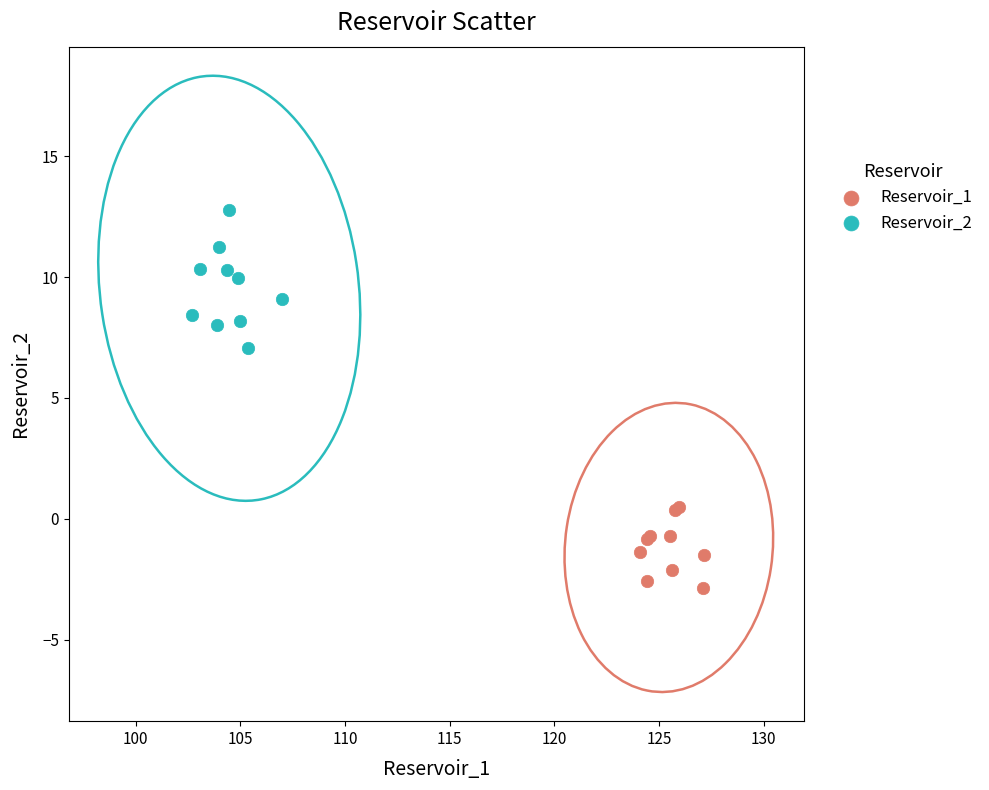

Which series has the widest spread of Y values?

Reservoir_2